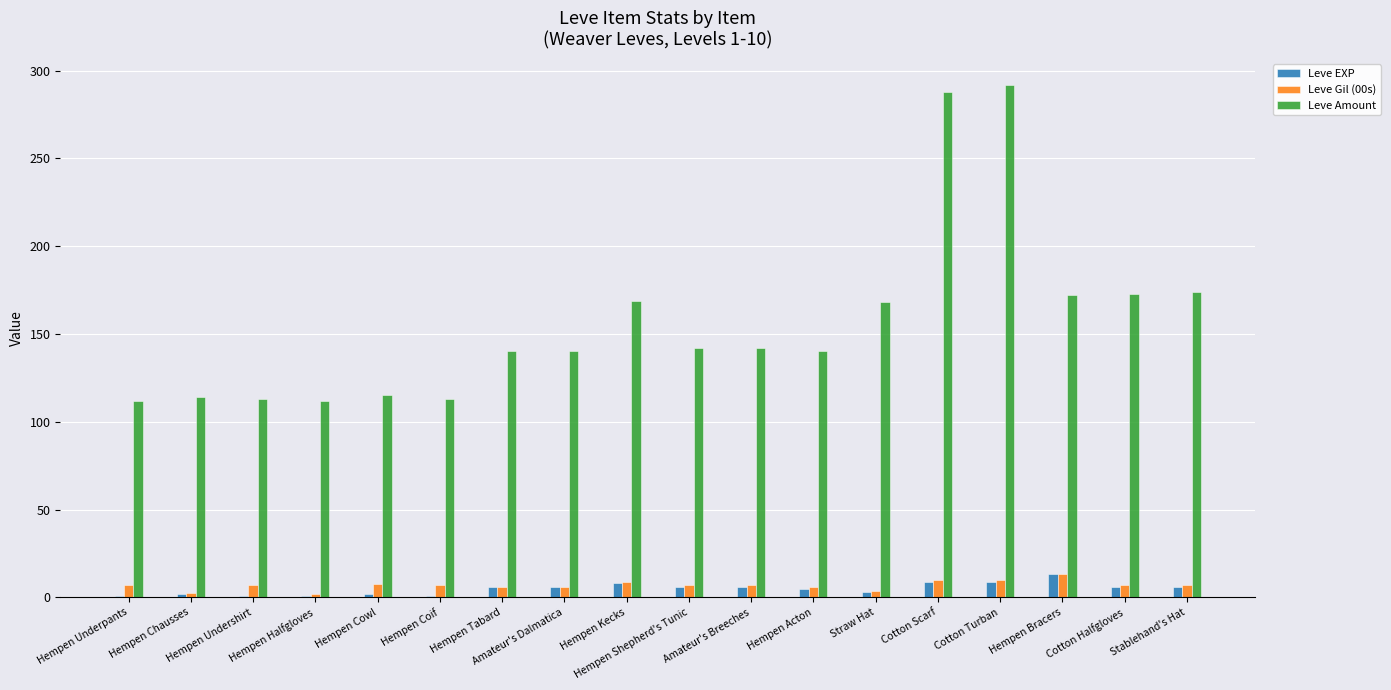

What is the value of the Leve EXP bar at the 12th from the left?

5.0